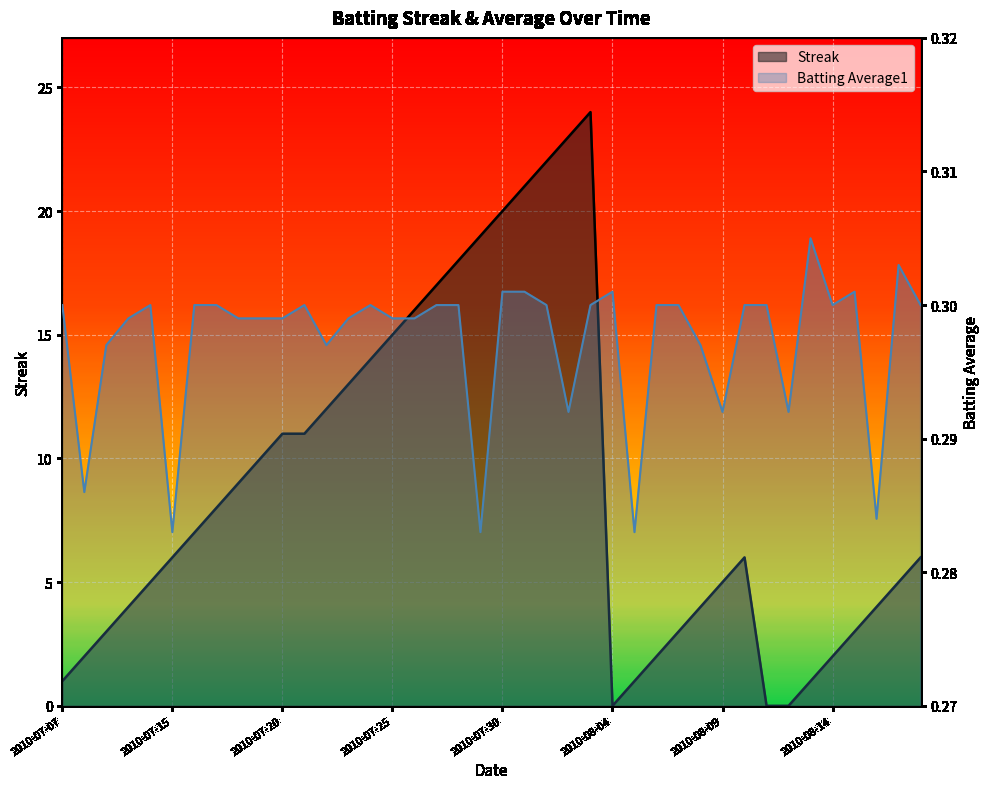

Where do Streak and Batting Average1 first cross each other?

24 and 25